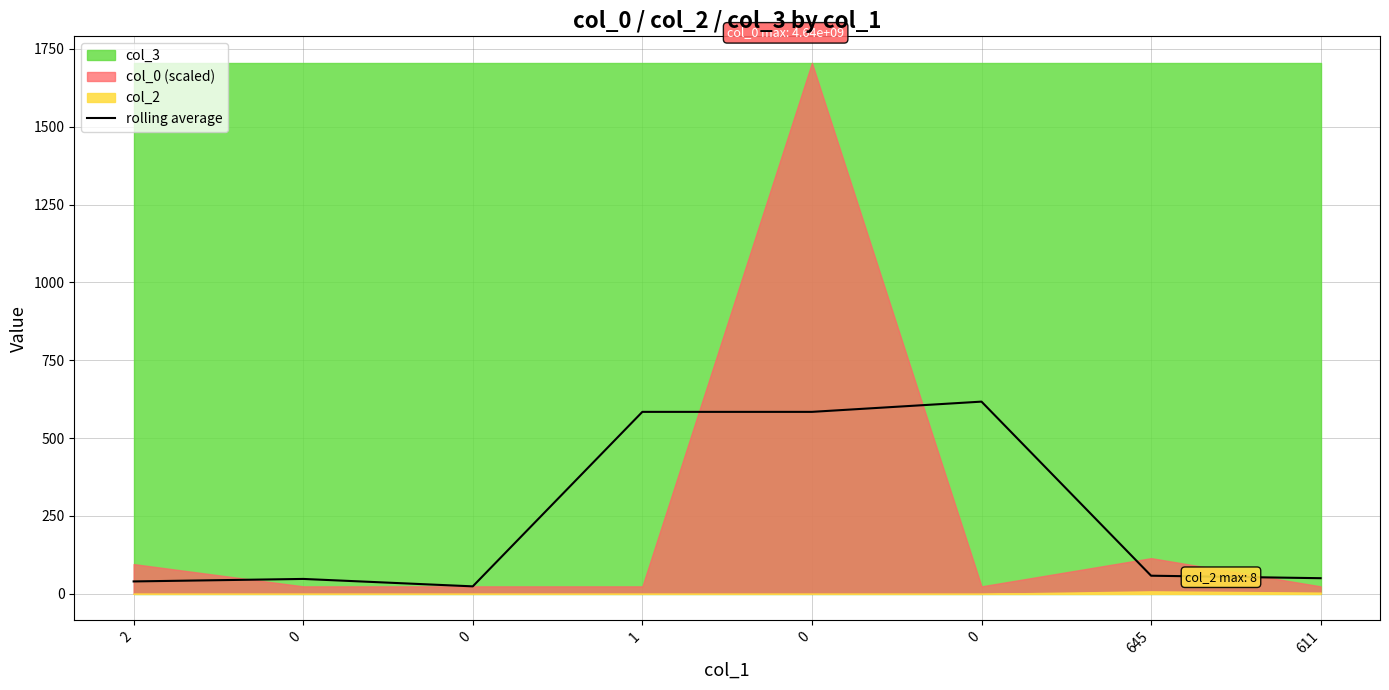

What is the difference between the second highest and second lowest values?

544.5